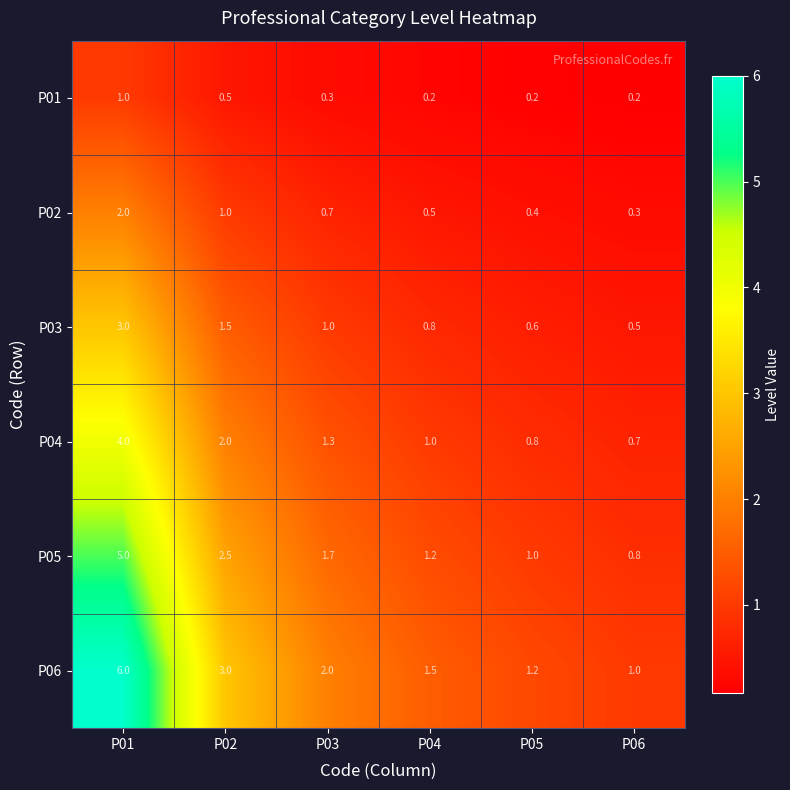

True or false: P01 has a value of 0.5 at P03.

False